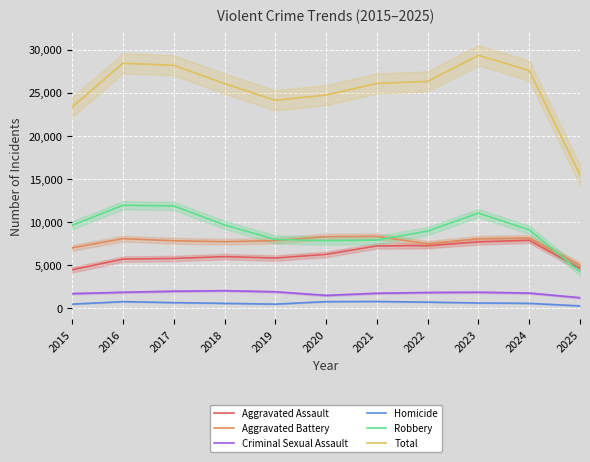

What is the maximum value shown in the chart?

29349